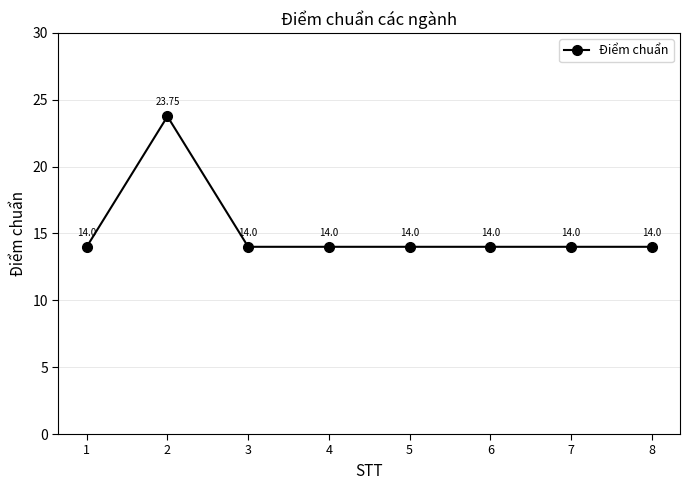

Reading right to left, extract all data points from this chart.

14.0	14.0	14.0	14.0	14.0	14.0	23.8	14.0